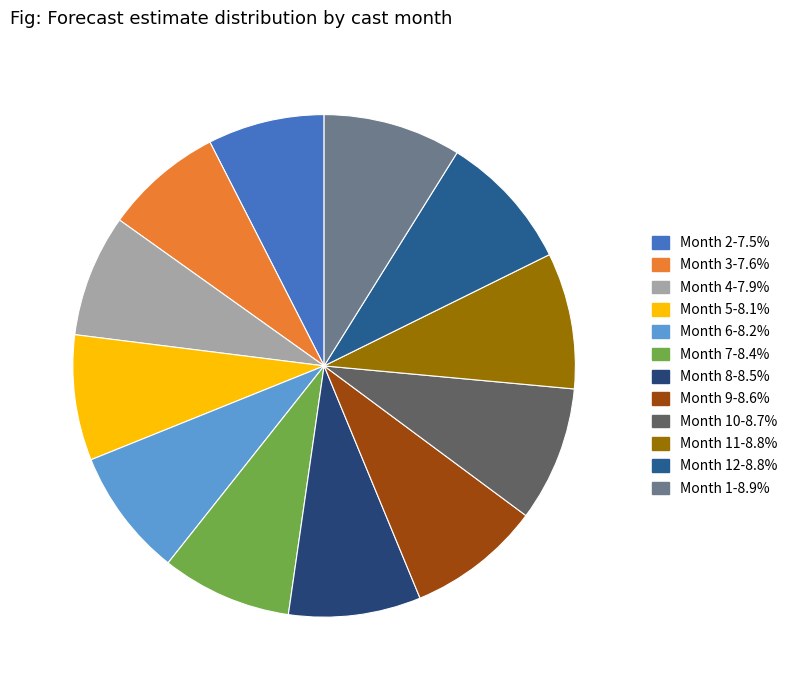

To the nearest percent, what is the difference between the largest and smallest slice percentages?

1%